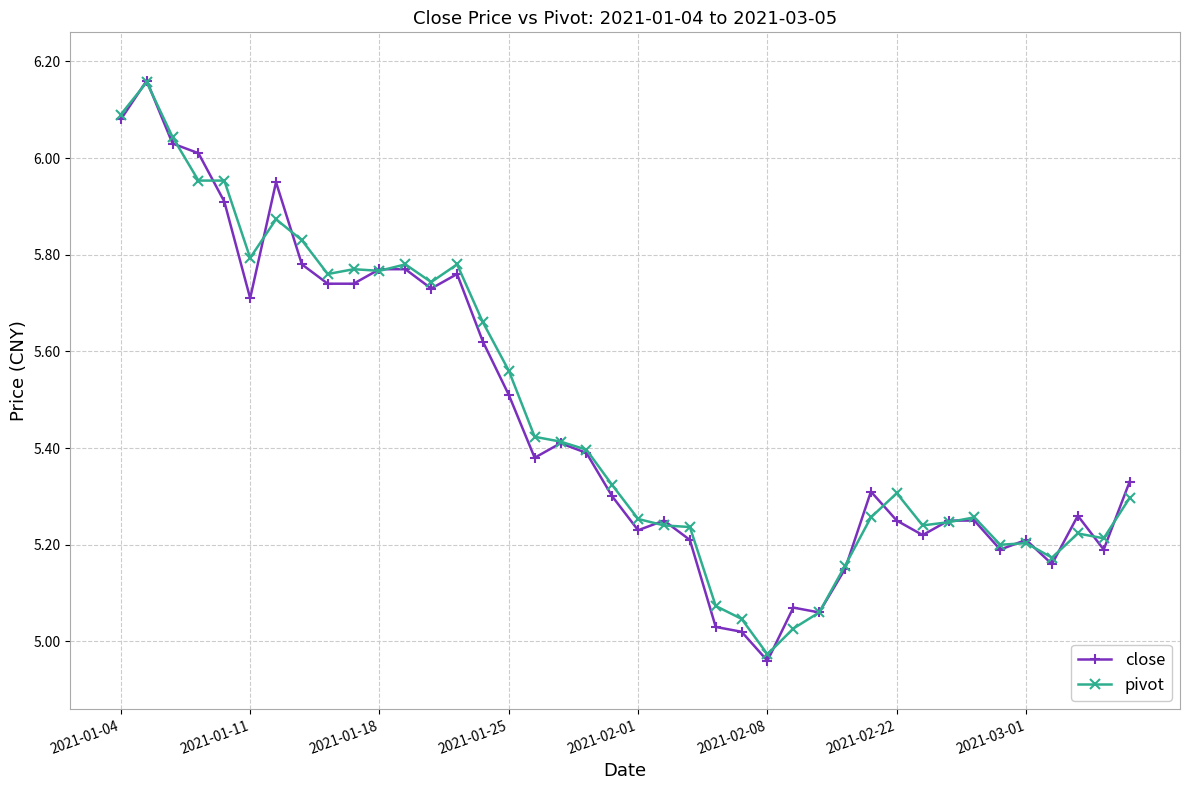

What is the difference between the maximum and minimum values in the close series?

1.2